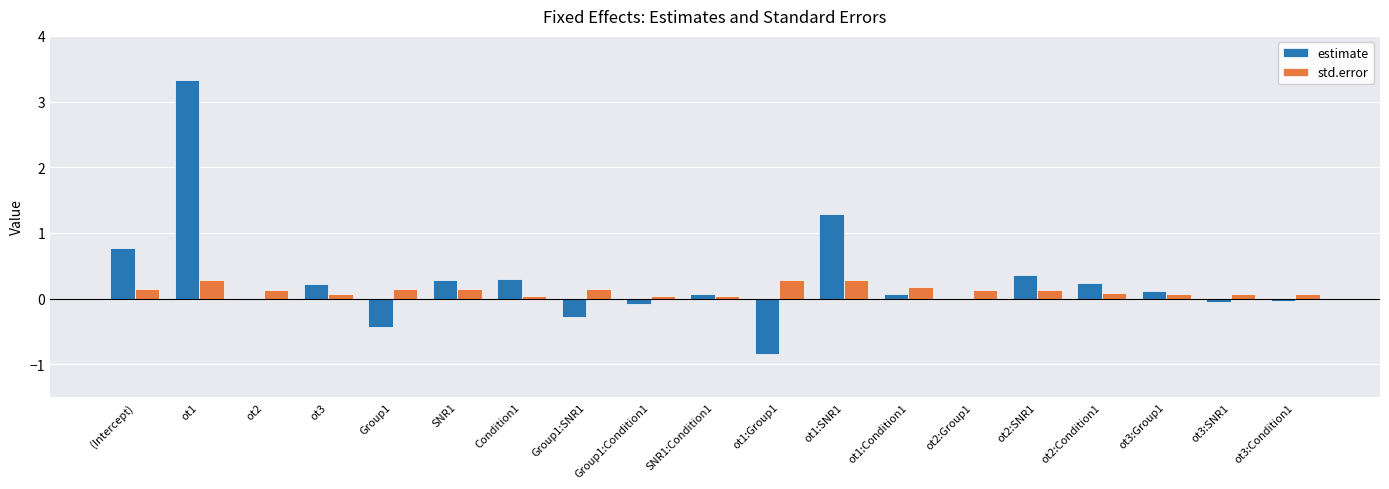

Which category has the highest value across all series?

ot1